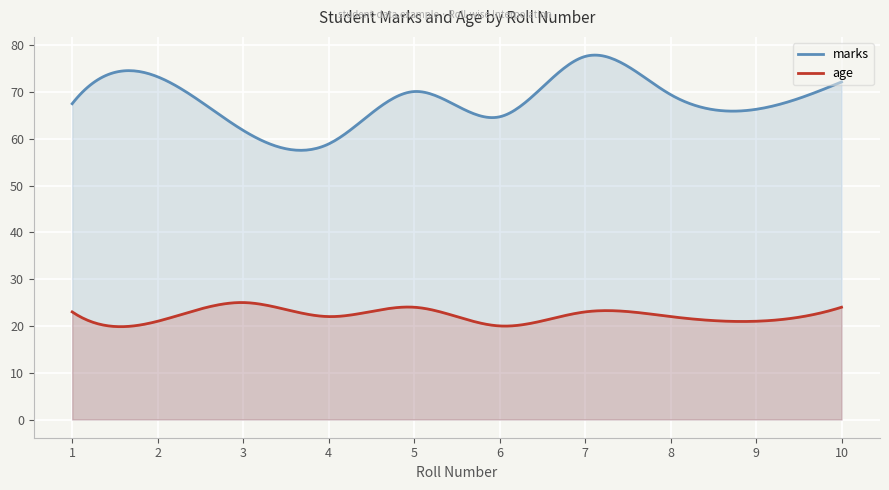

What is the value of the marks point at the 2nd from the left?

73.2